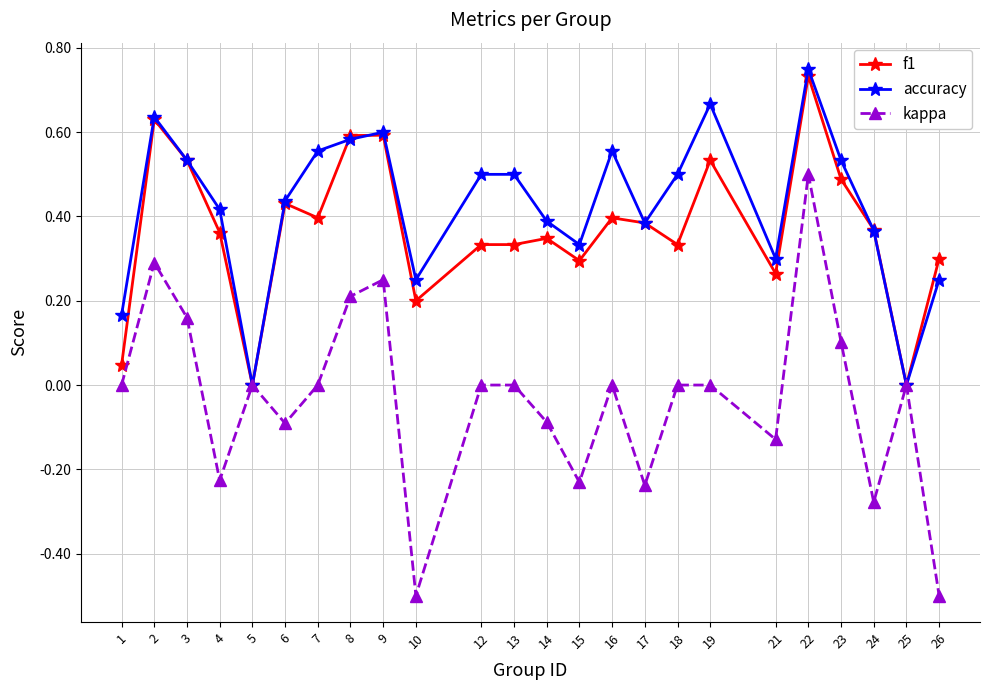

True or false: kappa has a value of -0.4 at 15.

False